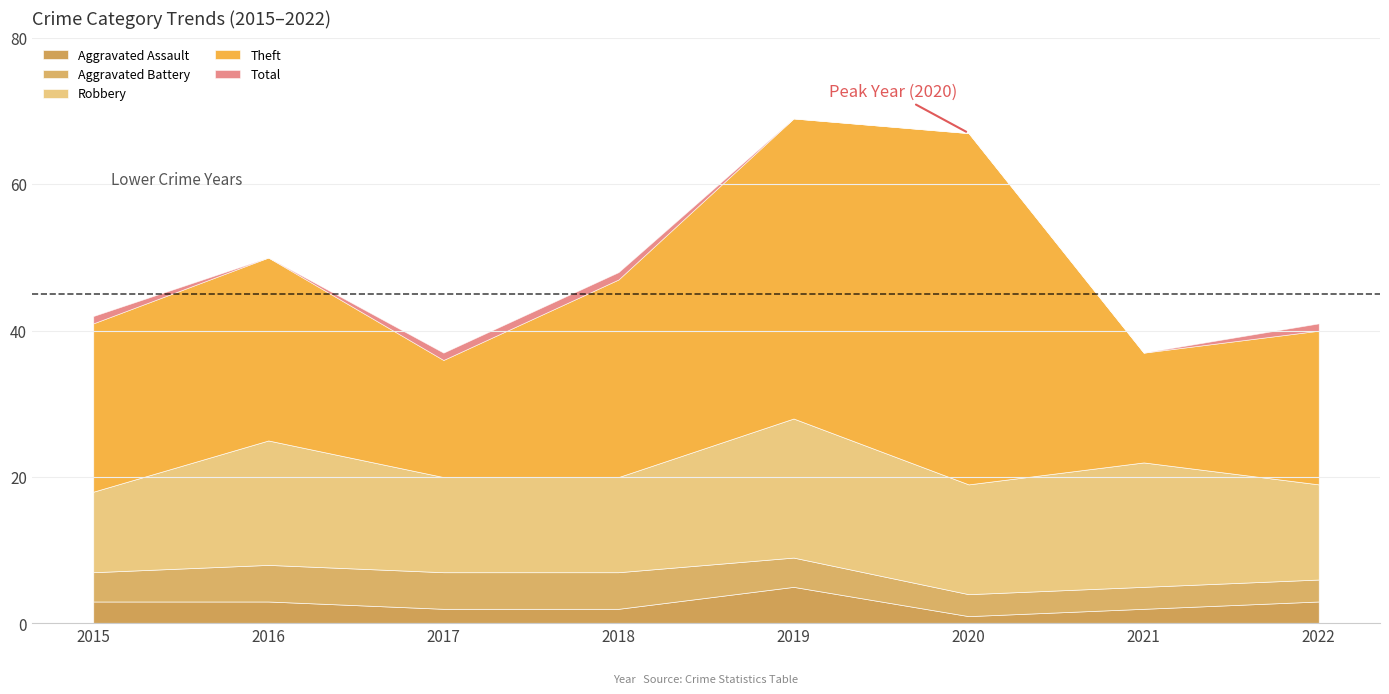

Which series changed the most between 2015 and 2020?

Theft